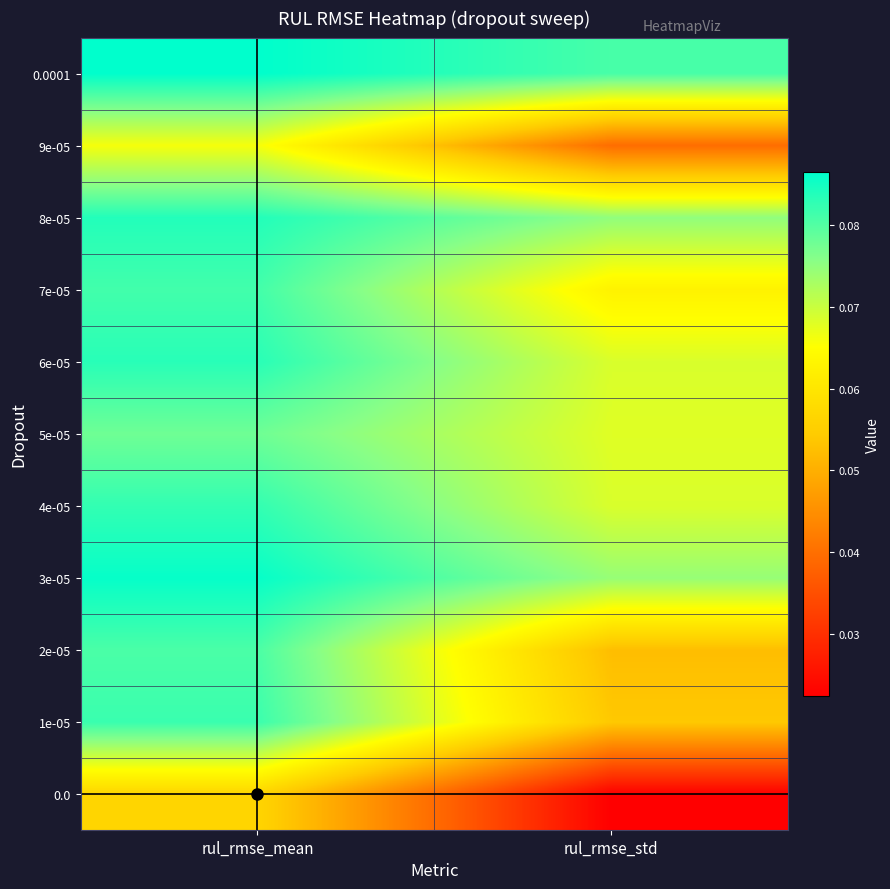

At how many categories does at least one series exceed 0?

2